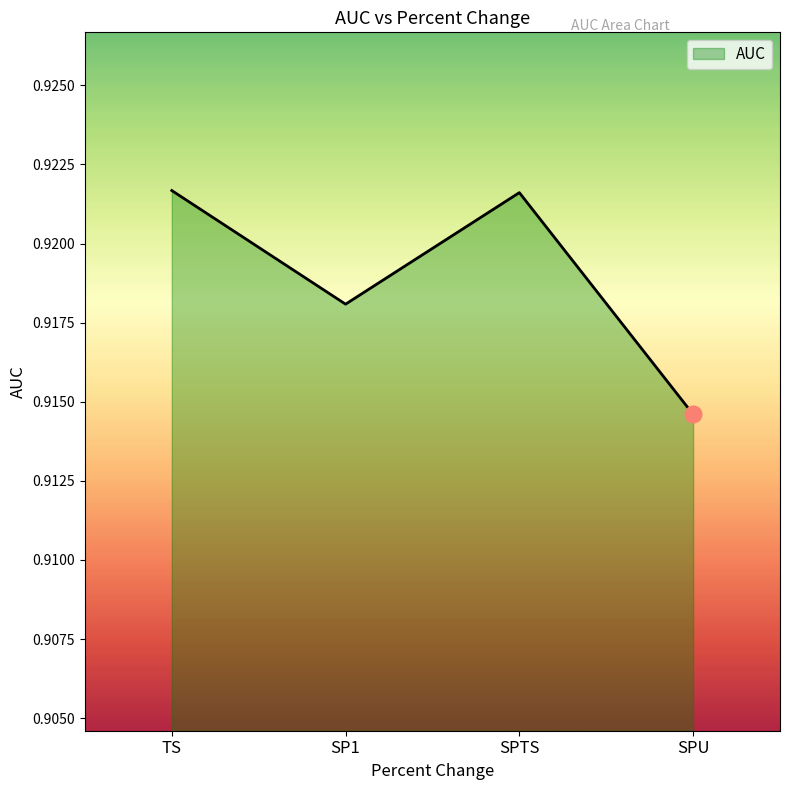

Which label corresponds to the smallest value in the chart?

SPU